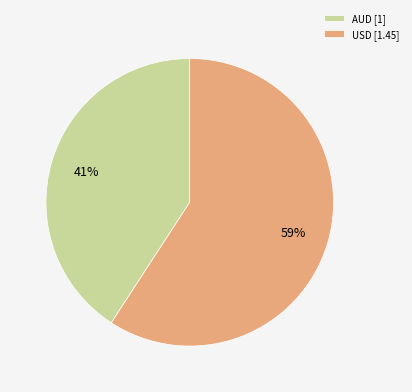

What is the smallest slice in the pie chart?

AUD